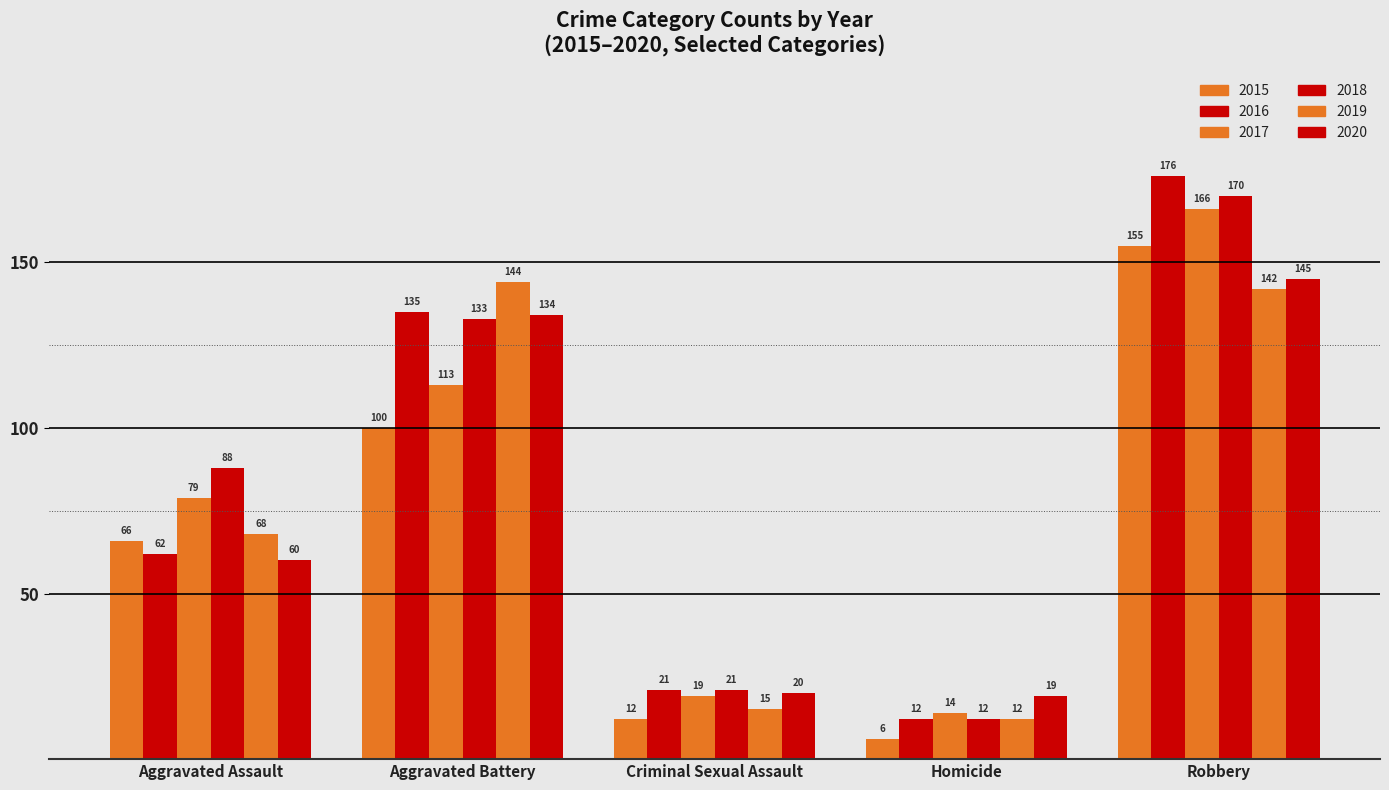

Does the chart contain any negative values?

No